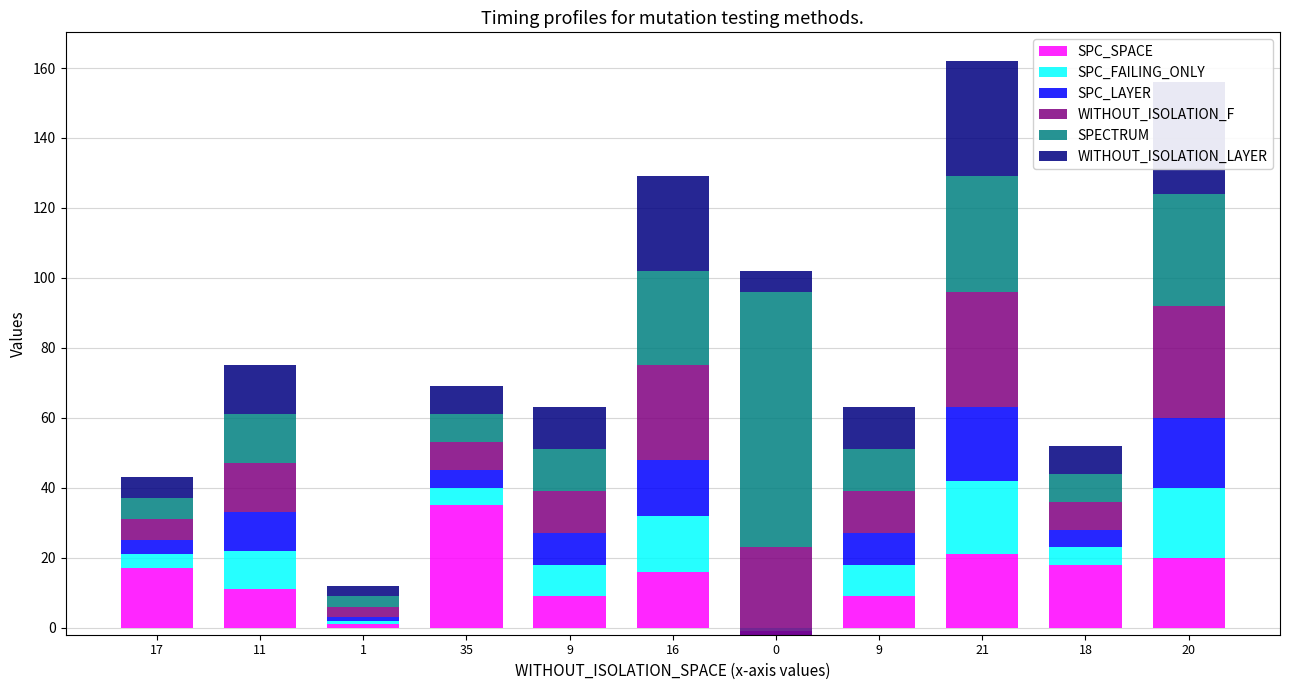

Which series has the widest spread of values?

SPECTRUM